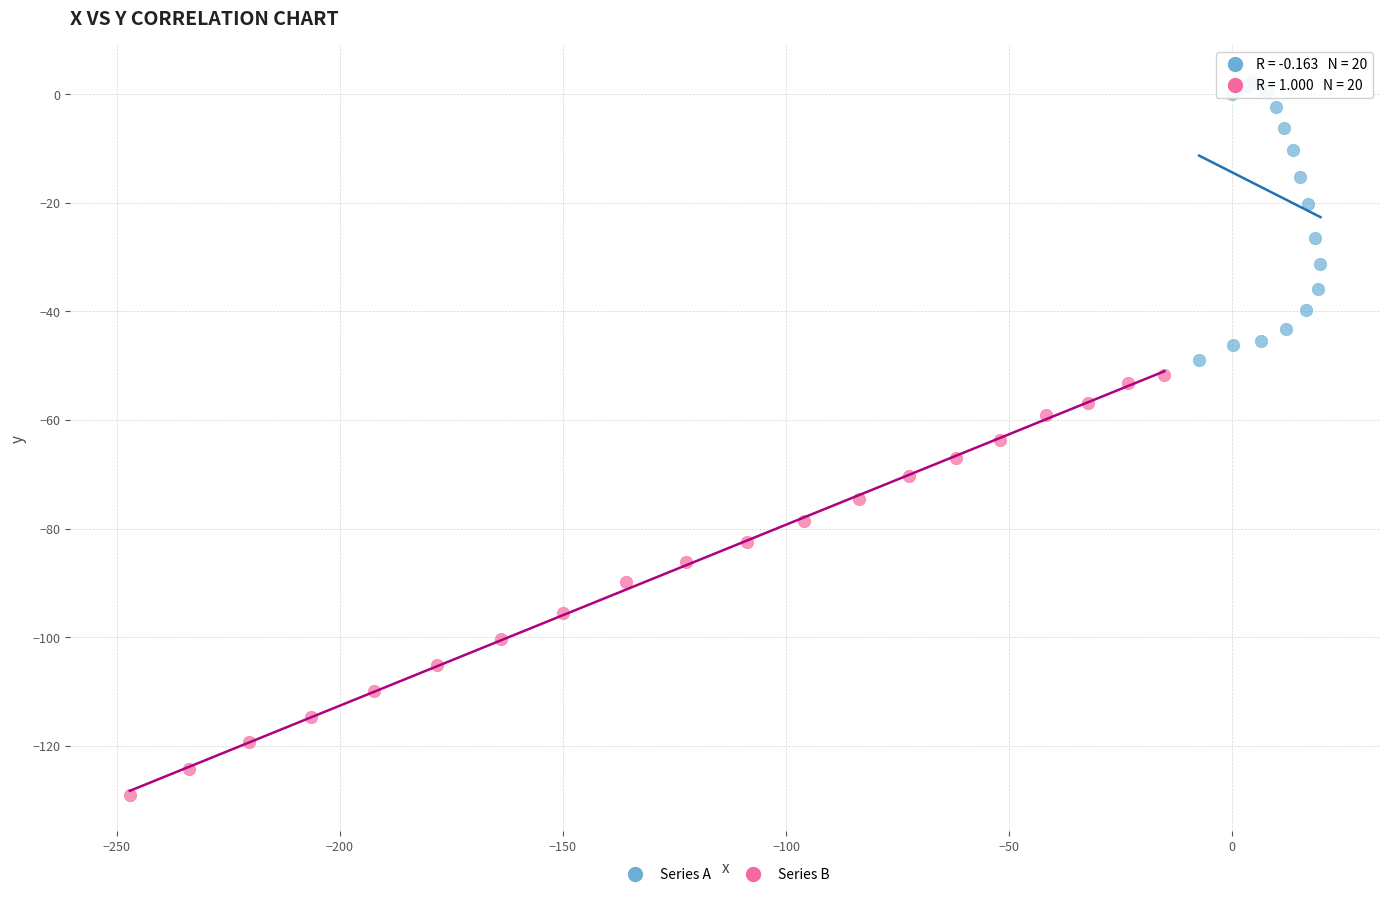

Which series reaches the minimum Y coordinate?

Series B